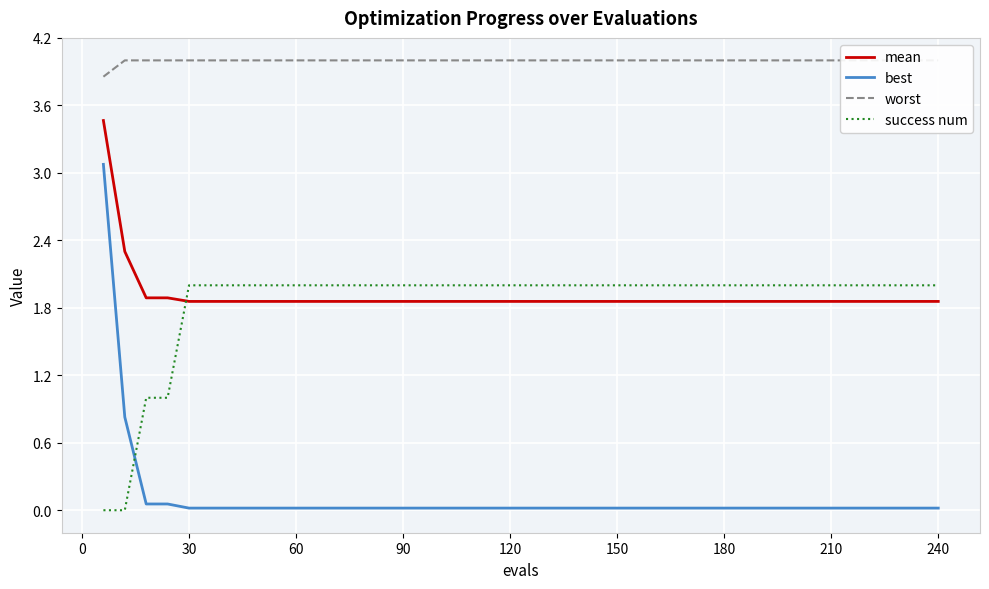

How many lines are shown in the chart?

4